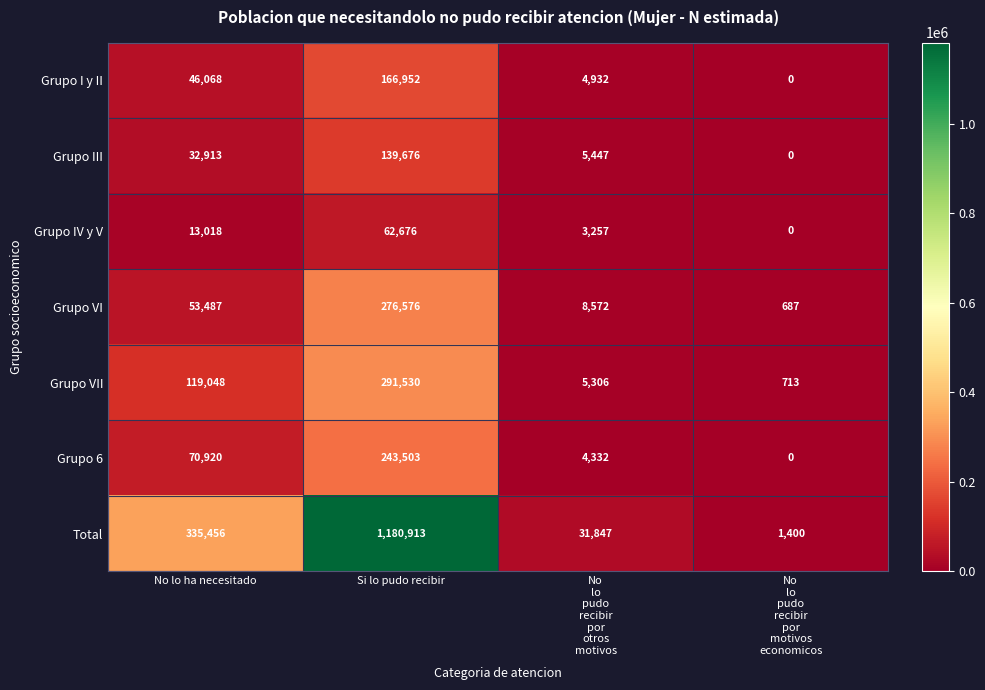

Which label corresponds to the smallest value in the chart?

No
lo
pudo
recibir
por
motivos
economicos